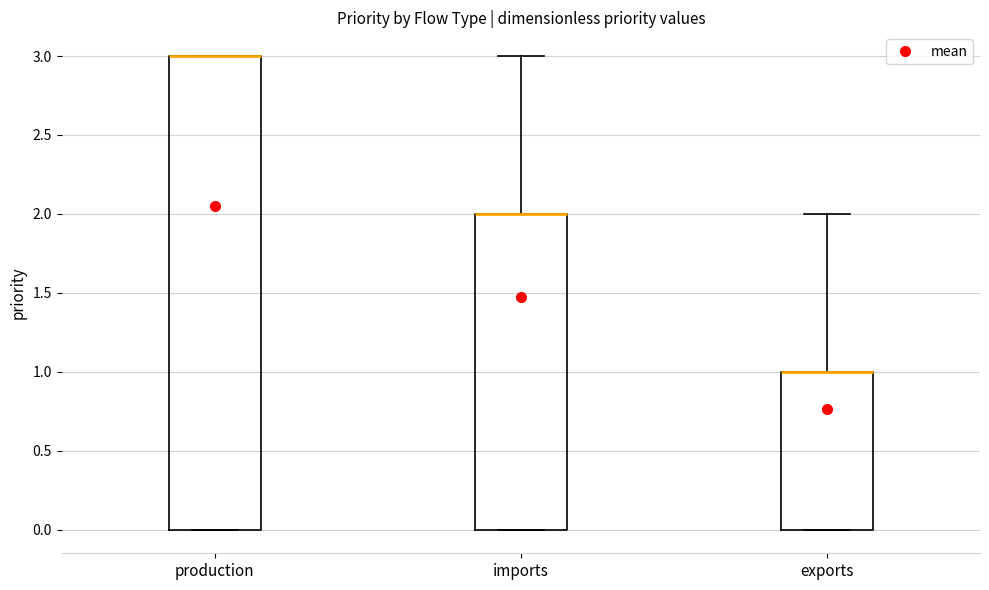

Reading left to right, transcribe this box plot: for each box, give where its median line is, the range the box spans, and where its two whiskers end, as read against the y-axis. The values are not printed on the chart, so give them approximately, as read against the axis.

production: median 3 (drawn on the box's upper edge), box 0 to 3, whiskers 0 to 3
imports: median 2 (drawn on the box's upper edge), box 0 to 2, whiskers 0 to 3
exports: median 1 (drawn on the box's upper edge), box 0 to 1, whiskers 0 to 2